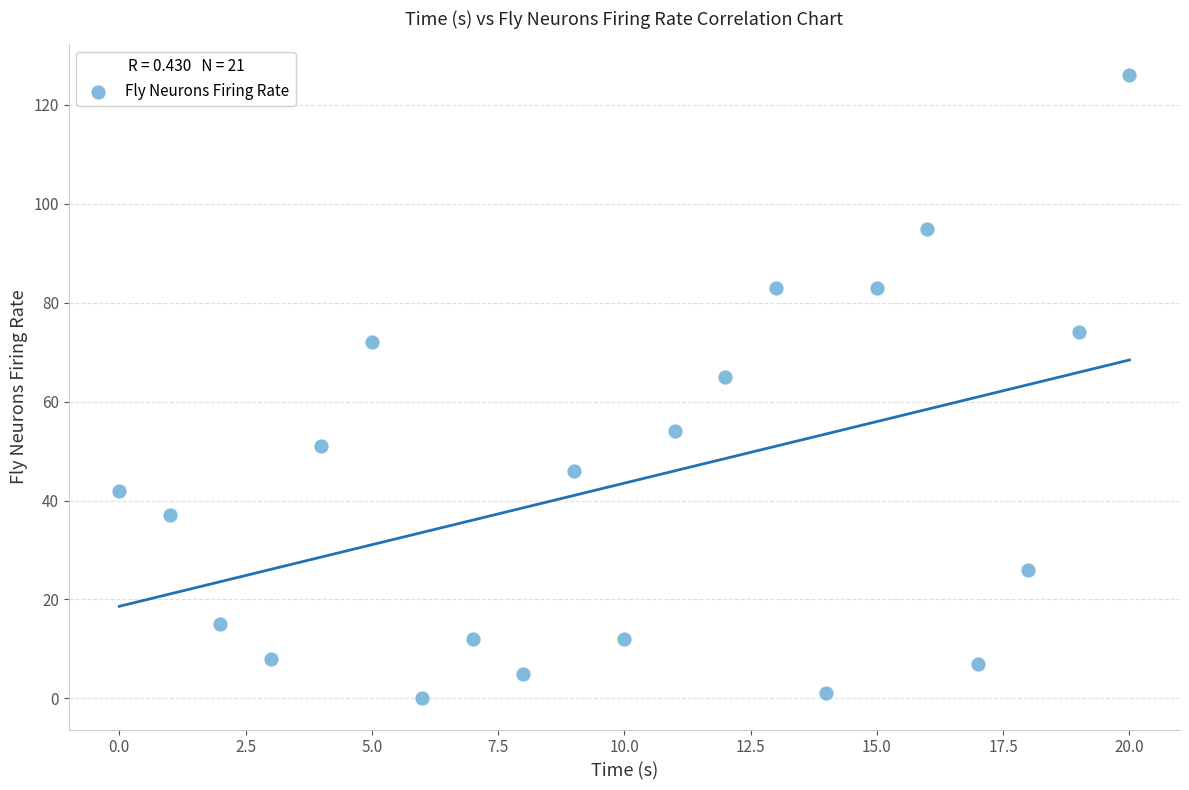

What Y value in the scatter plot is closest to 63?

65